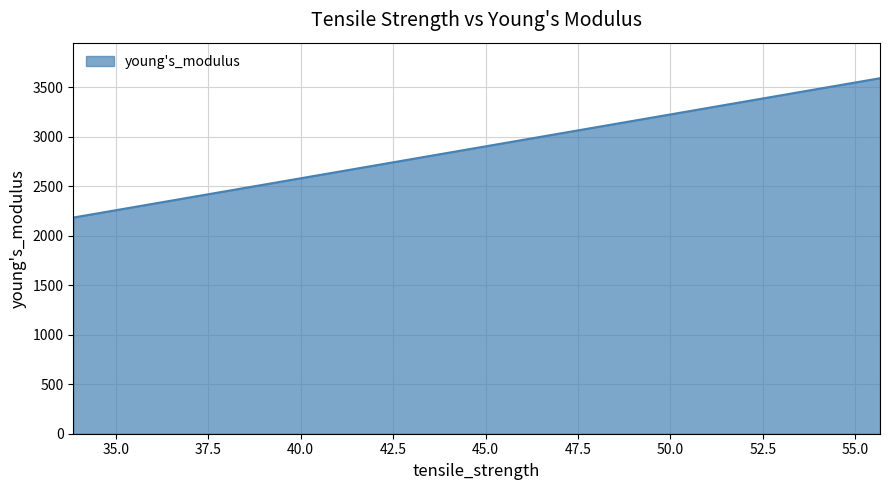

How many lines are shown in the chart?

1